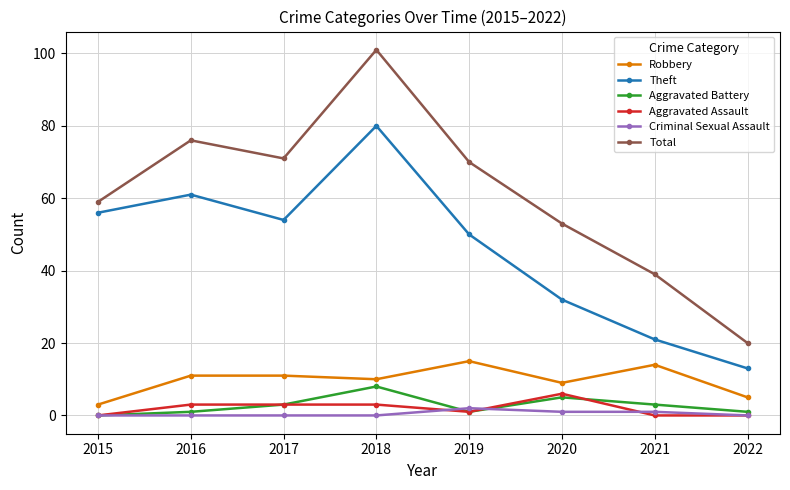

What is the sum of all Aggravated Assault values?

16